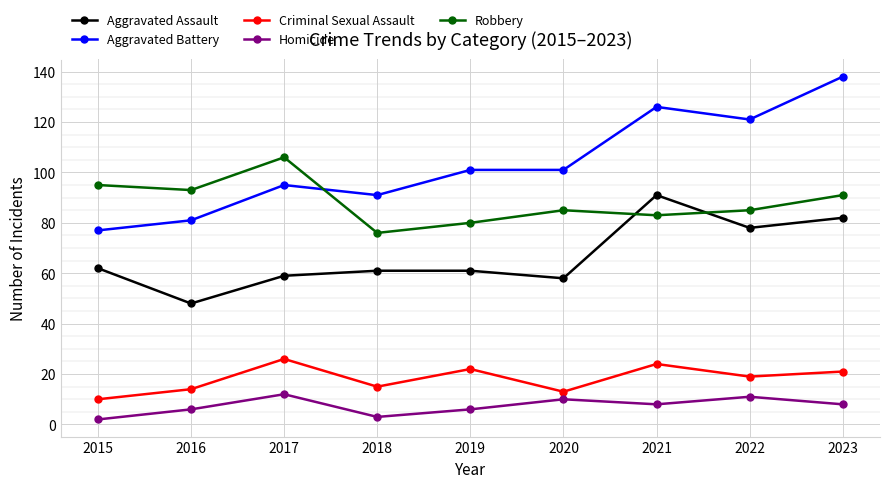

In Homicide, how many points are higher than both neighbors (excluding endpoints)?

3